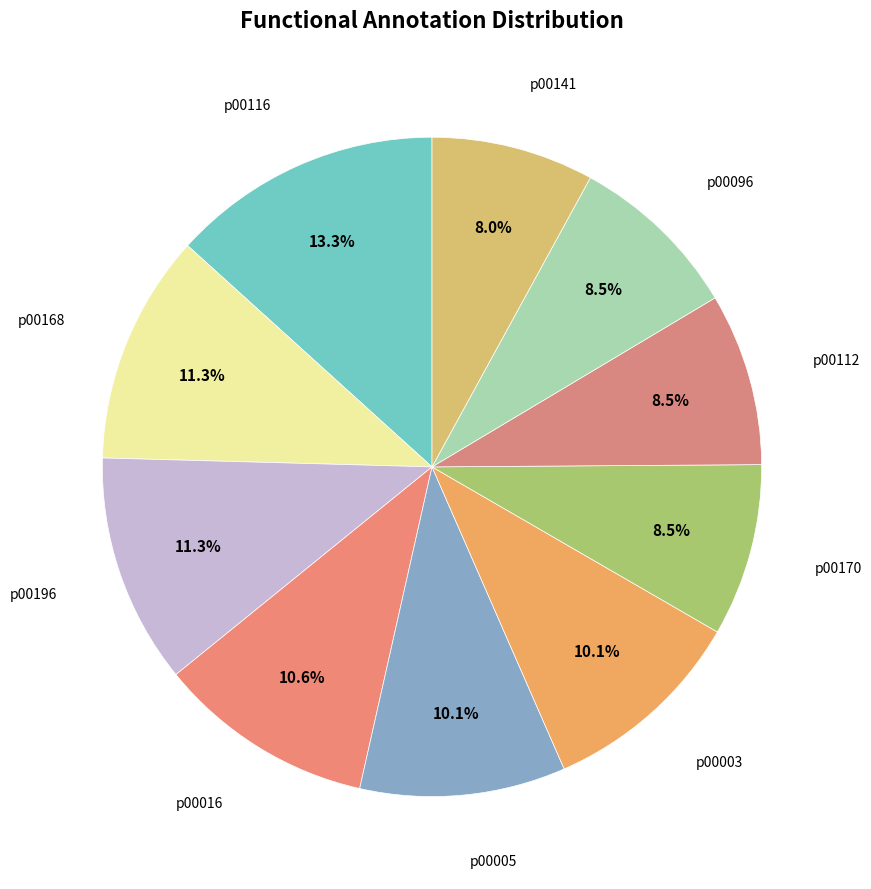

Count the number of slices in the pie.

10